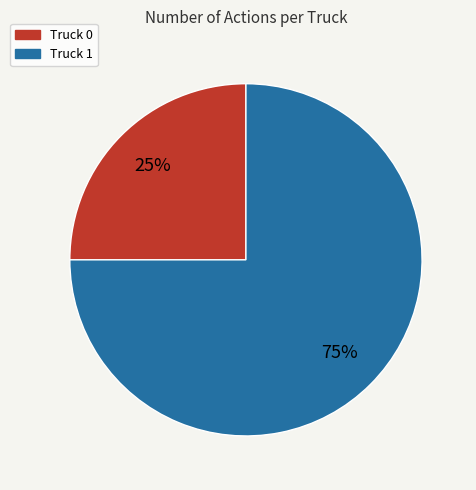

To the nearest percent, what percentage of the pie is Truck 0?

25%